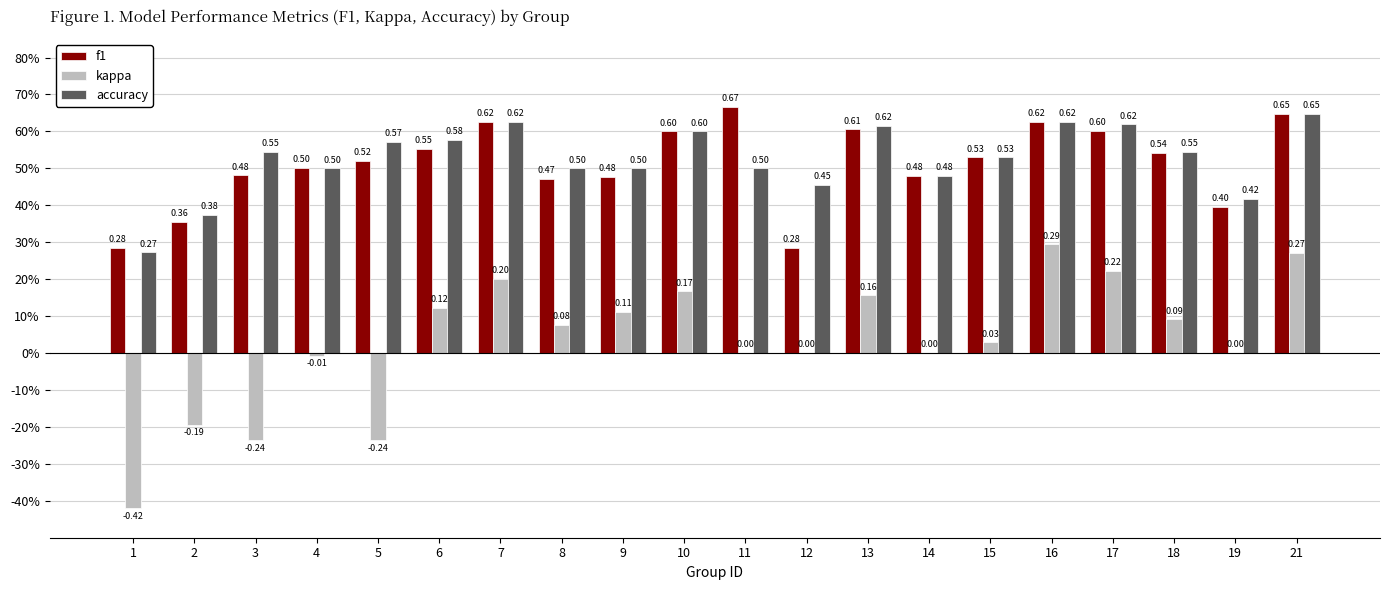

At which category is the sum across all series the highest?

21